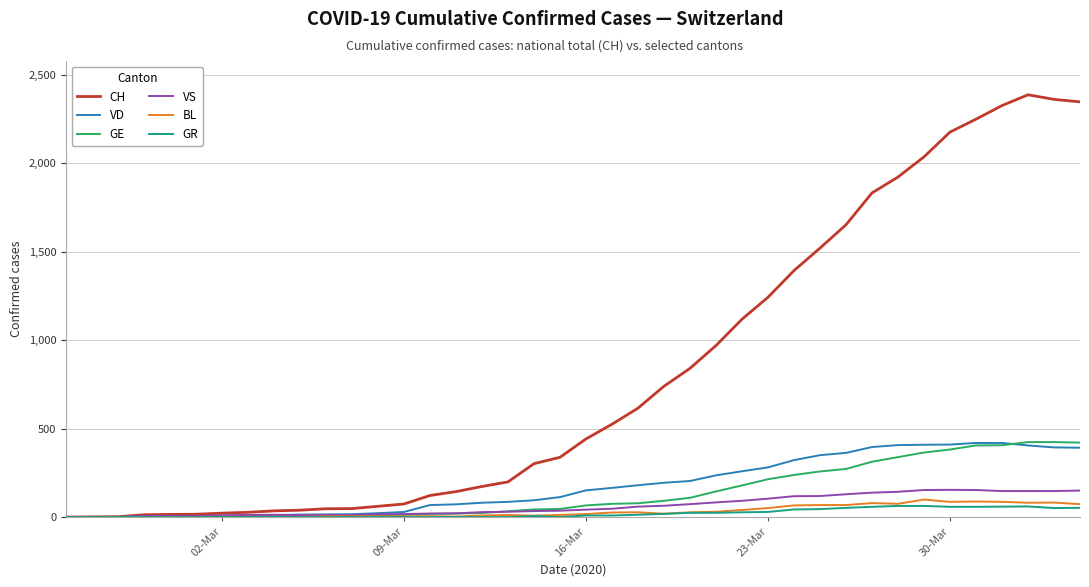

Which series has the widest spread of values?

CH